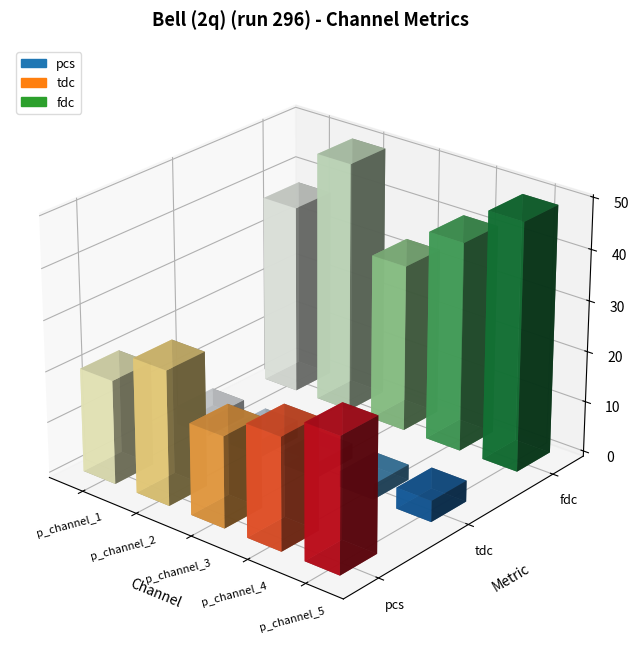

What is the difference between the fdc values at pulse_channel_1 and pulse_channel_3?

4.4